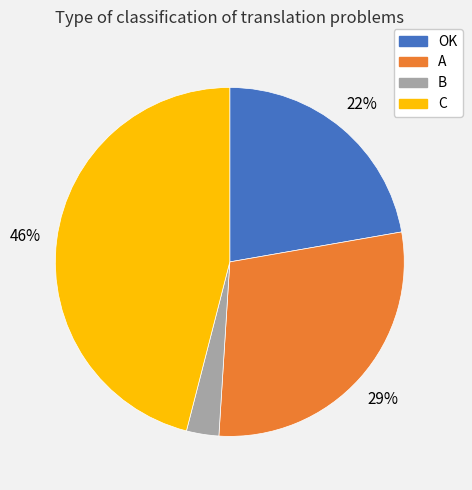

To the nearest percent, what percentage of the pie is A?

29%